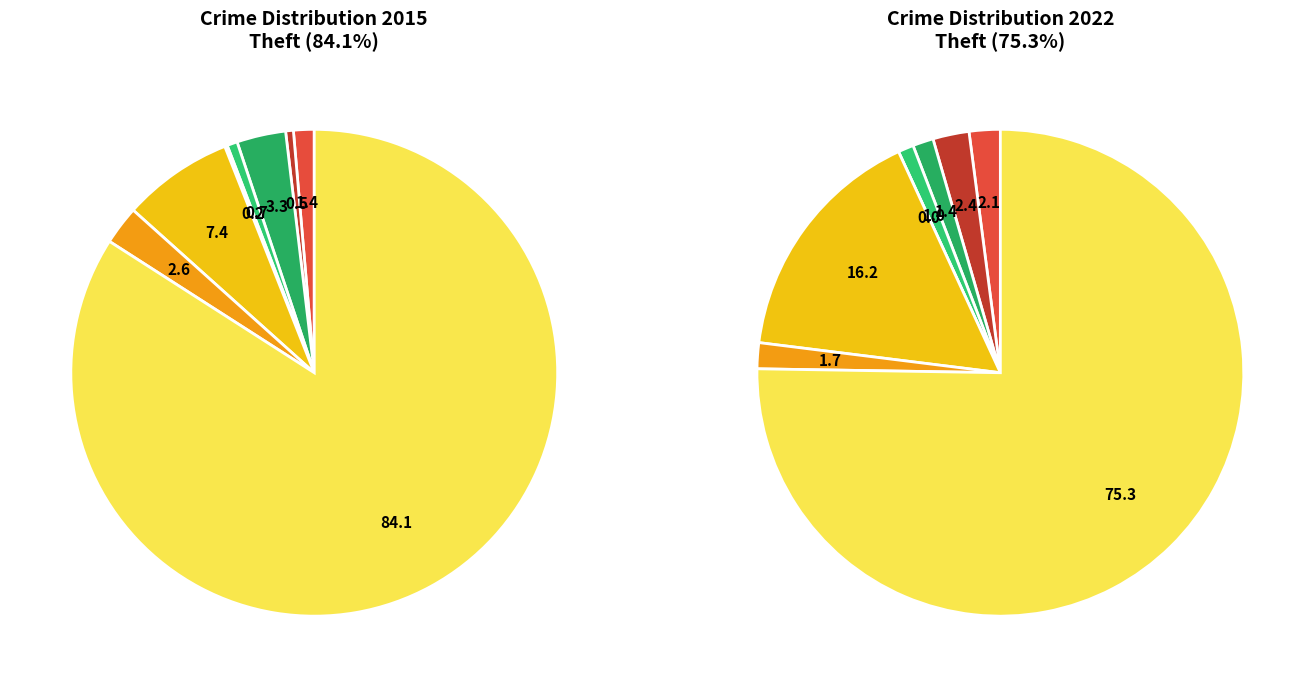

Which category accounts for the majority?

Theft